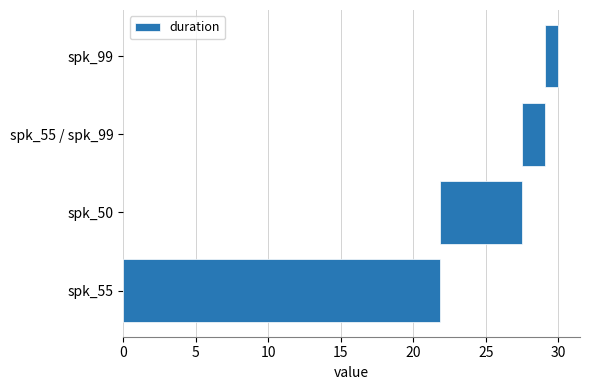

Is it true that the value at spk_55 is 21.9?

True